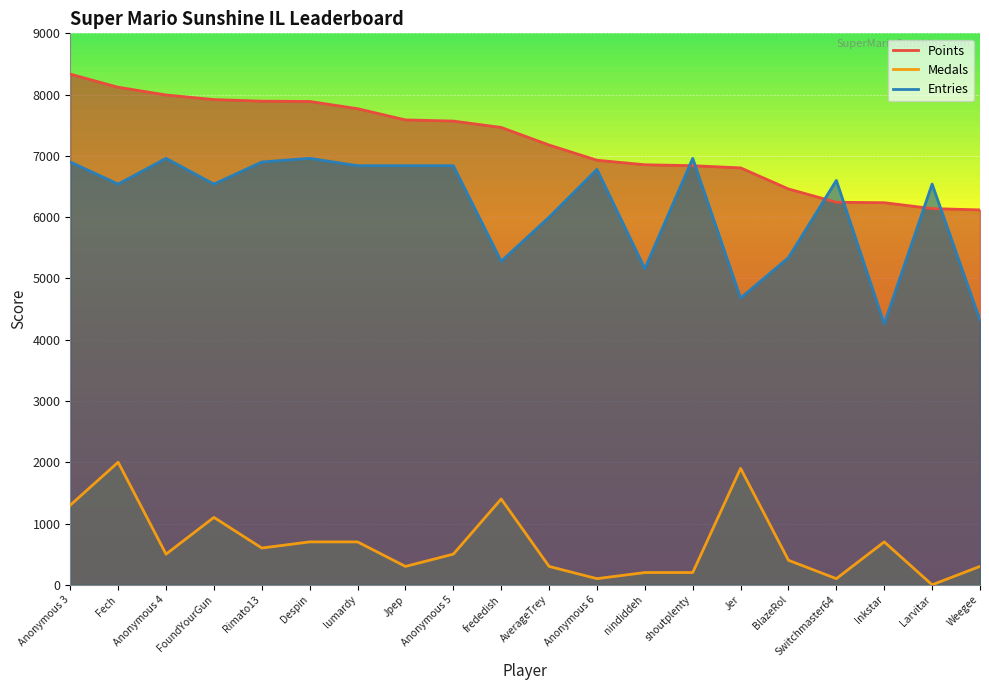

True or false: Medals and Entries intersect in this chart.

False